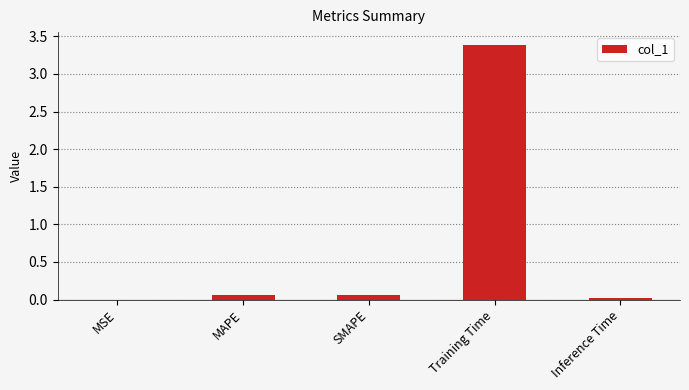

True or false: the data shows 0.0 at Inference Time.

True